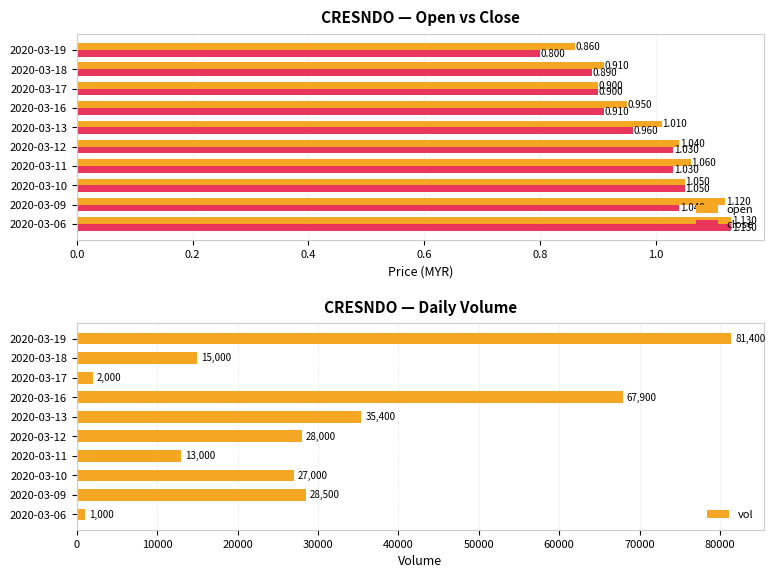

Is it true that vol equals 15295.8 at 2020-03-13?

False